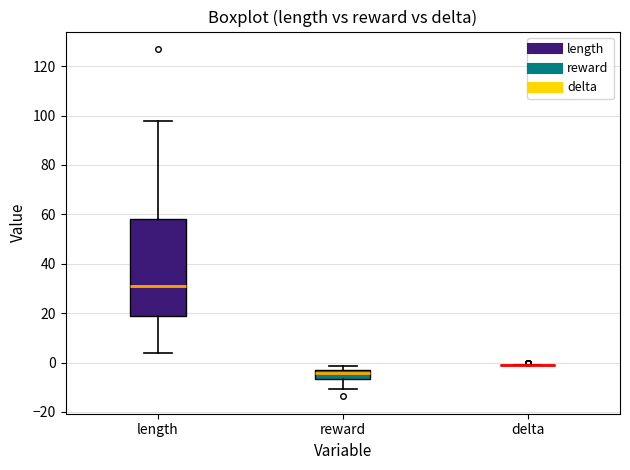

Comparing the boxes themselves (not the whiskers), which one is the tallest?

length